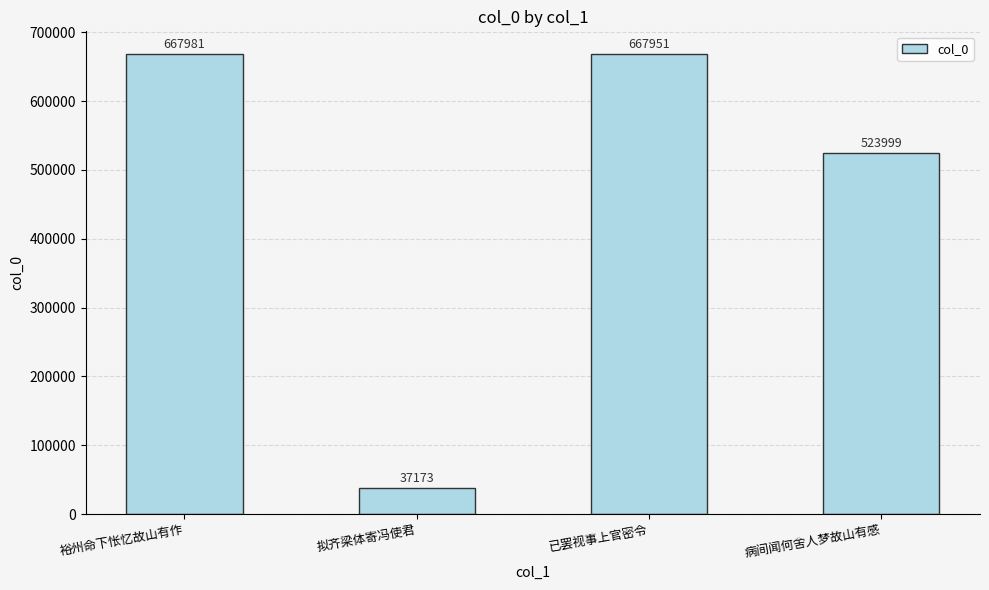

How many bars are there in total?

4